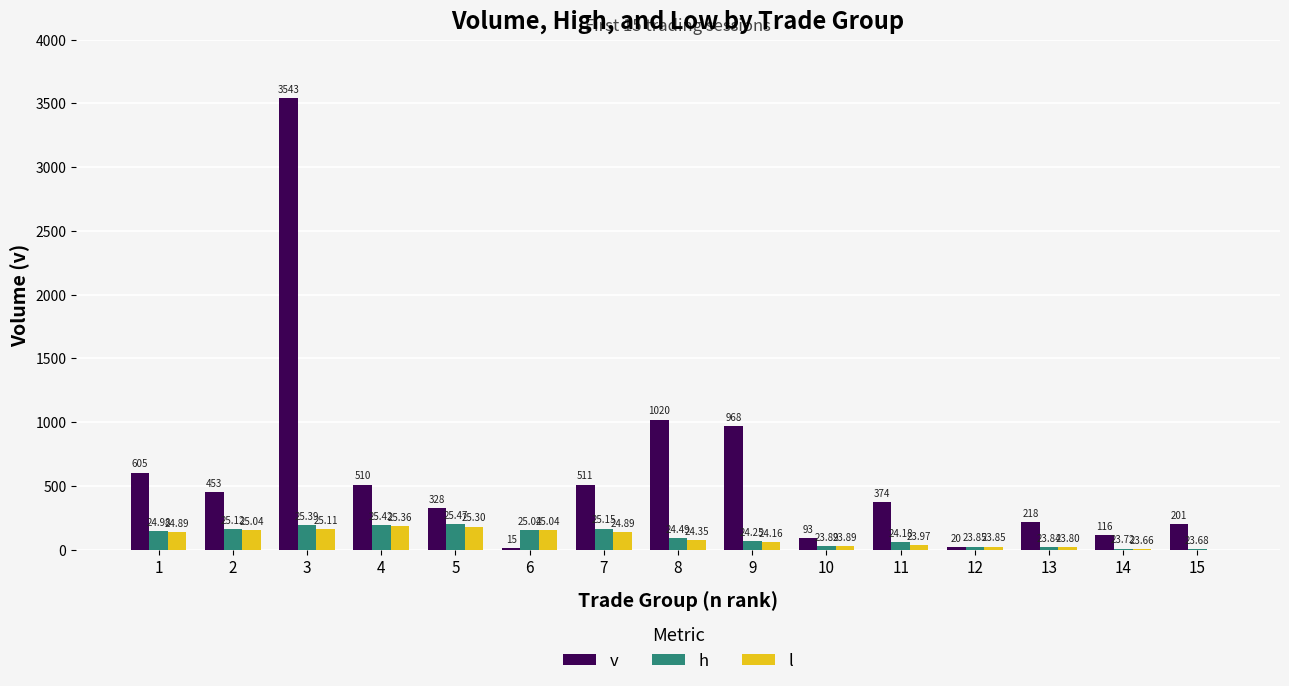

What value does the h series have at 9?

67.4